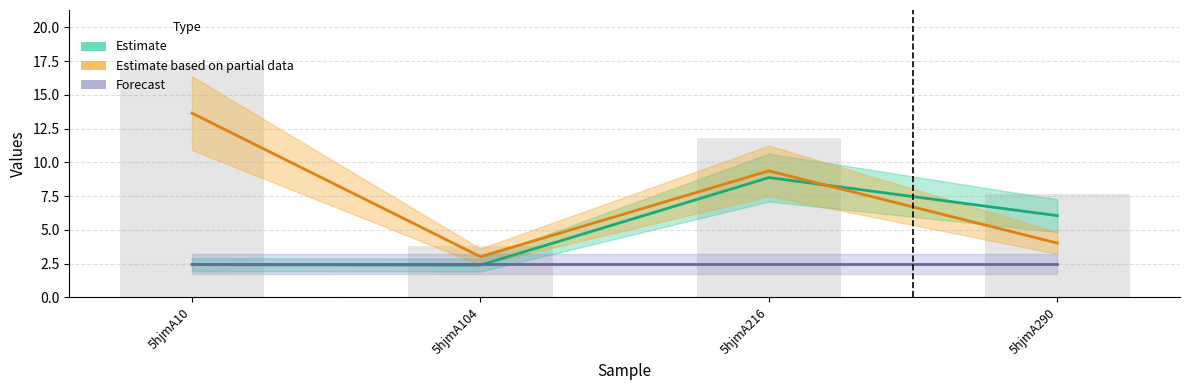

The Estimate series shows 3.5 at 5hjmA104. True or false?

False